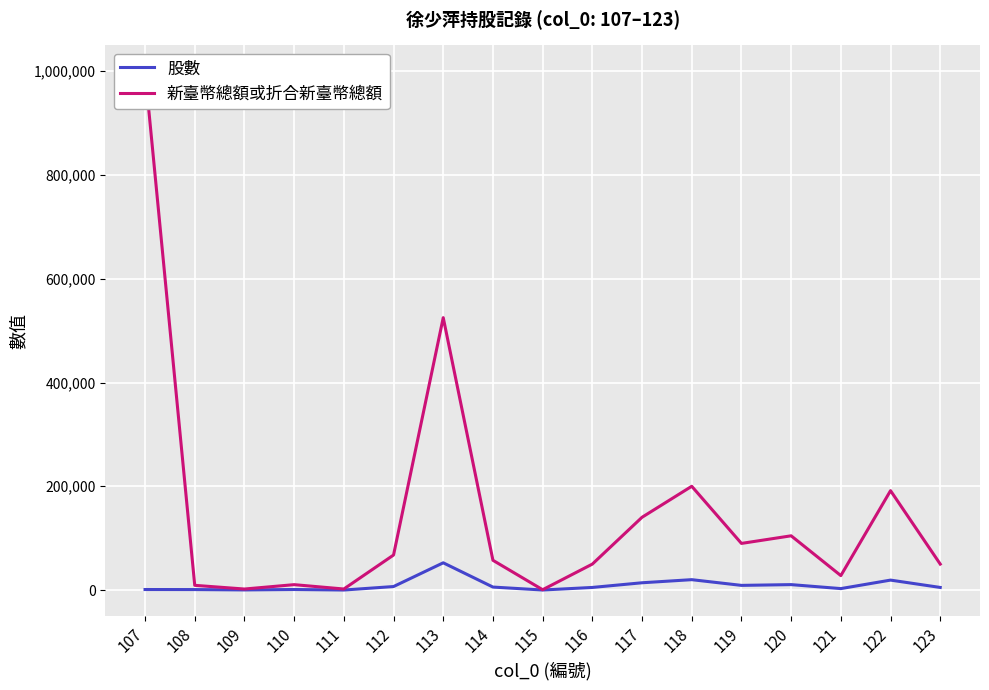

Is it true that 股數 equals 9452 at 114?

False